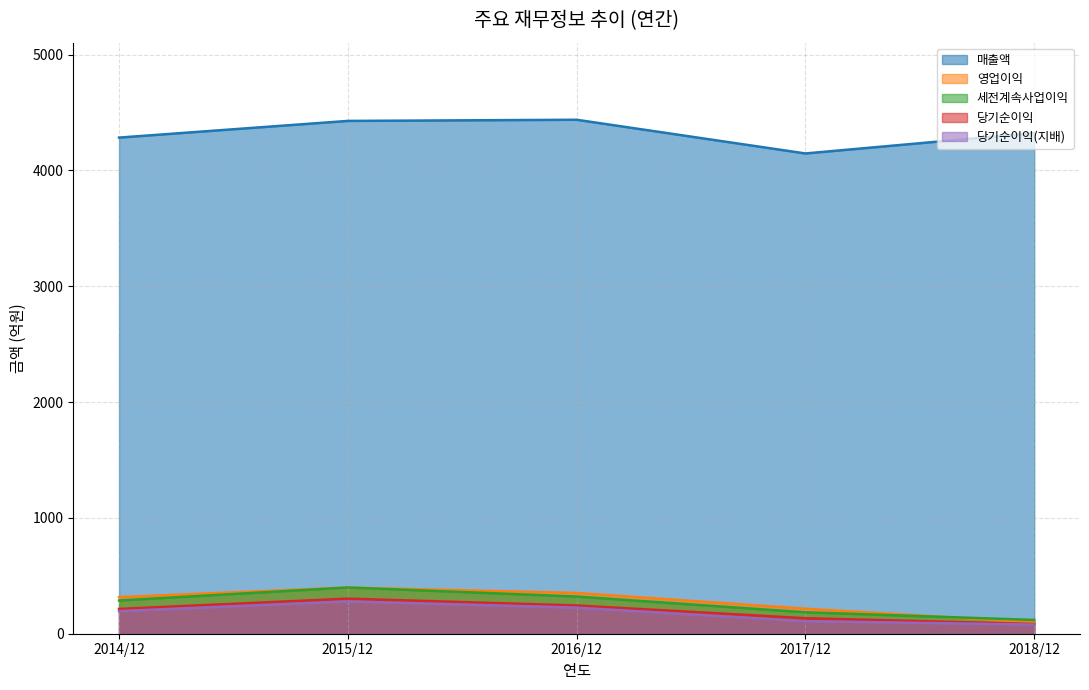

The value of 영업이익 at 2014/12 is 316. True or false?

True